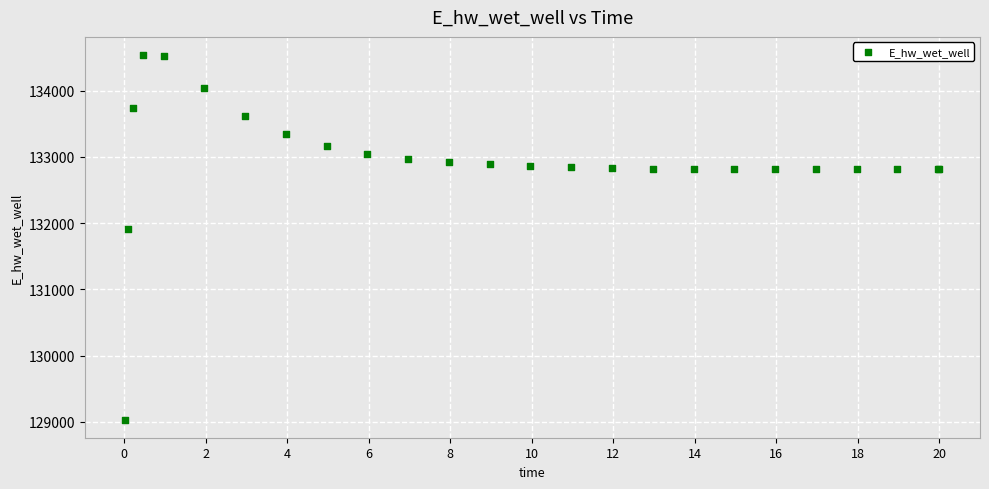

What Y value in the scatter plot is closest to 131787?

131906.6